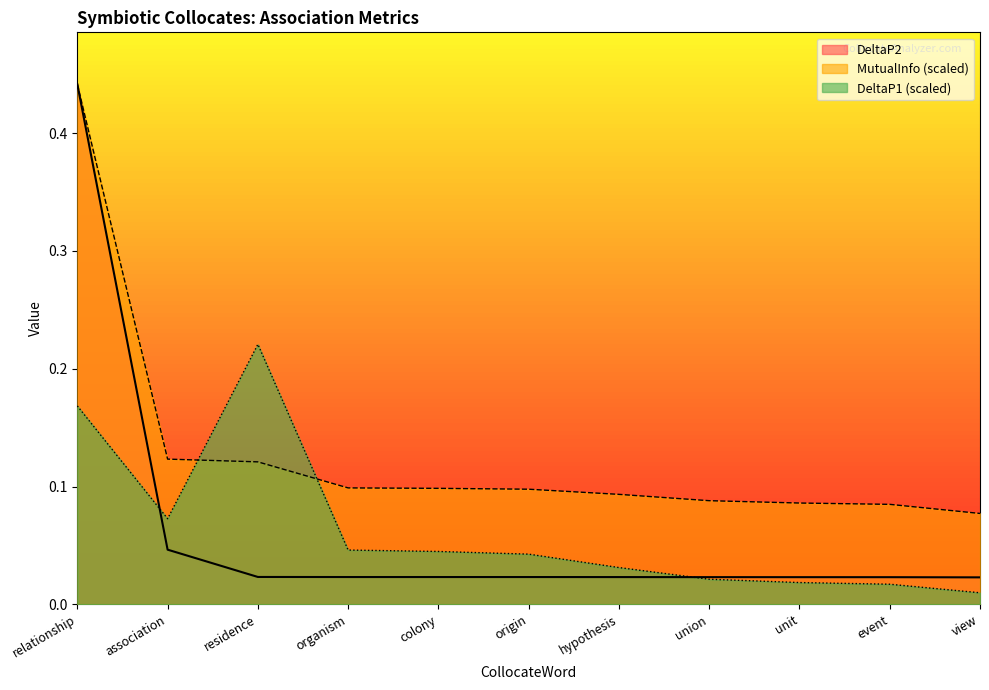

Which series ends up on top after the final intersection of DeltaP1 and DeltaP2?

DeltaP2